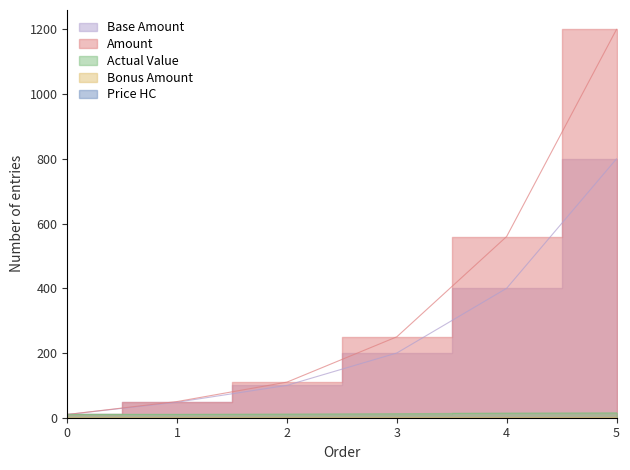

What is the highest value of the Base Amount series?

800.0